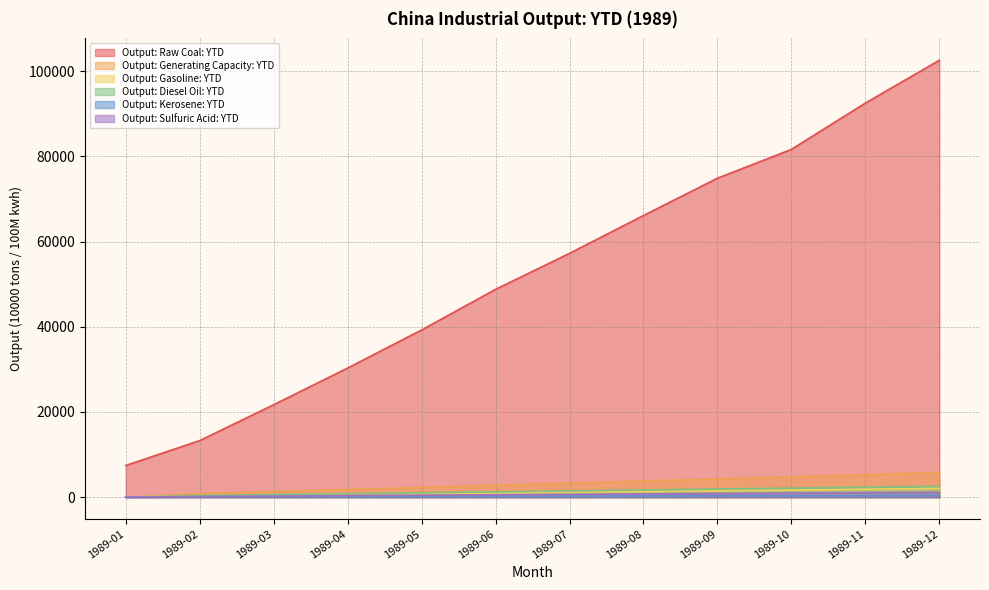

What is the difference between the highest and lowest values at 1989-07?

56999.7